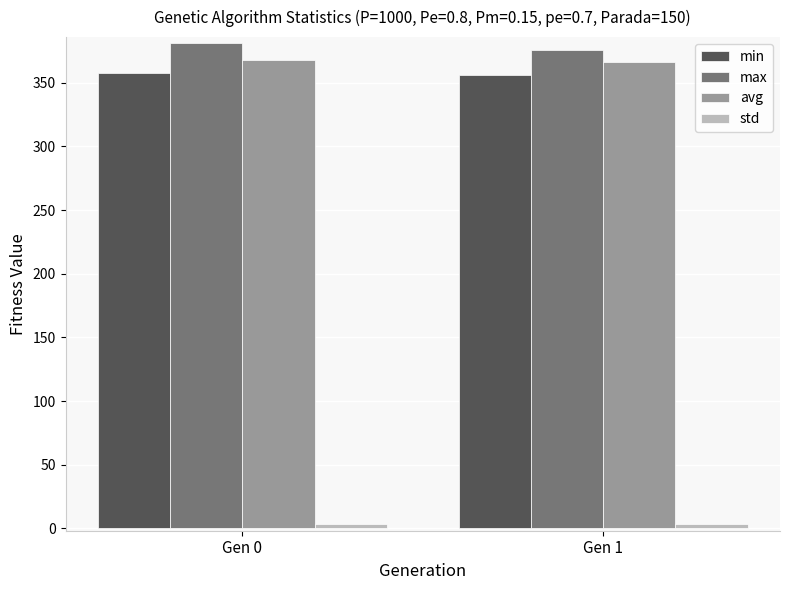

What is the average value of the max series?

378.3